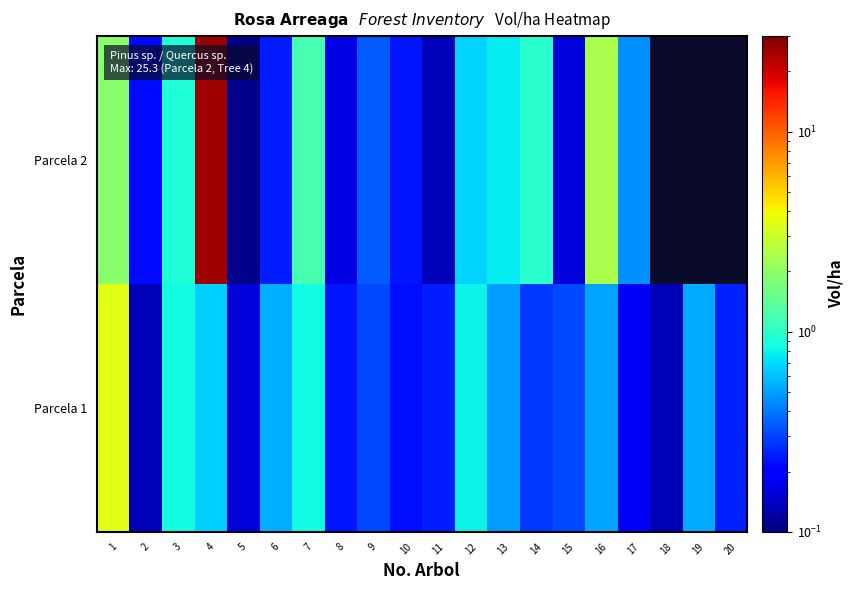

At which category is the sum across all series the highest?

4